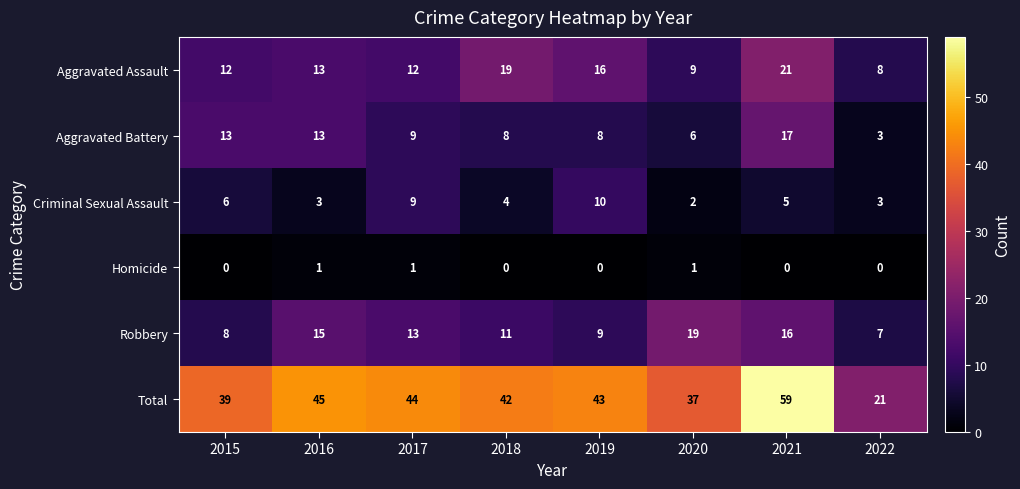

Rank the series by their maximum value, from highest to lowest.

Total, Aggravated Assault, Robbery, Aggravated Battery, Criminal Sexual Assault, Homicide